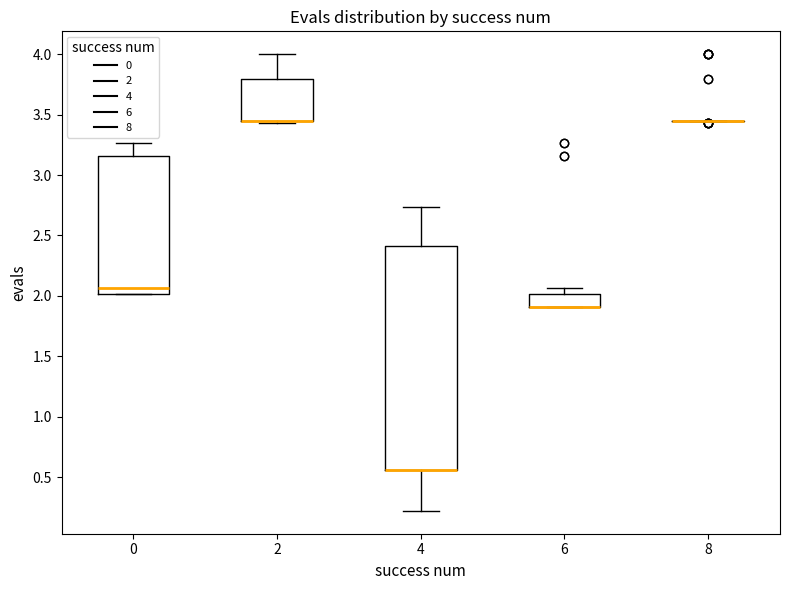

Reading left to right, transcribe this box plot: for each box, give where its median line is, the range the box spans, and where its two whiskers end, as read against the y-axis. The values are not printed on the chart, so give them approximately, as read against the axis.

0: median 2.05, box 2.00 to 3.15, whiskers 2.00 to 3.25
2: median 3.45 (drawn on the box's lower edge), box 3.45 to 3.80, whiskers 3.45 (just below the box's lower edge) to 4.00
4: median 0.55 (drawn on the box's lower edge), box 0.55 to 2.40, whiskers 0.20 to 2.75
6: median 1.90 (drawn on the box's lower edge), box 1.90 to 2.00, whiskers 1.90 to 2.05
8: box collapsed to a line at 3.45, whiskers 3.45 to 3.45